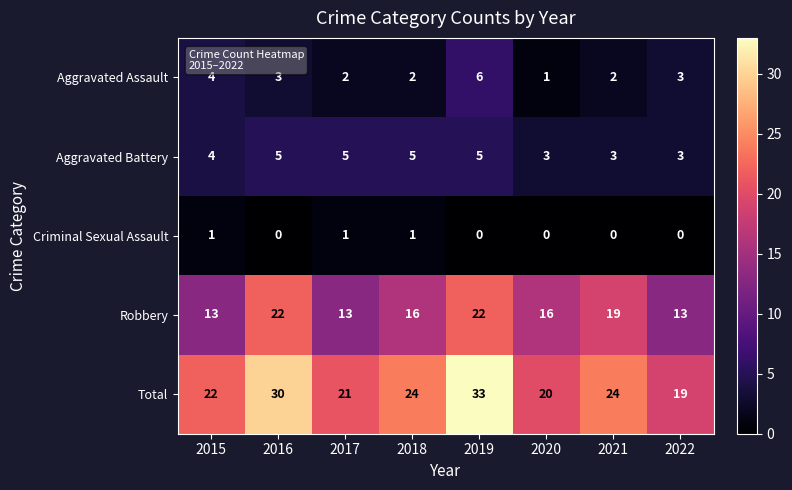

At which category is the sum across all series the highest?

2019